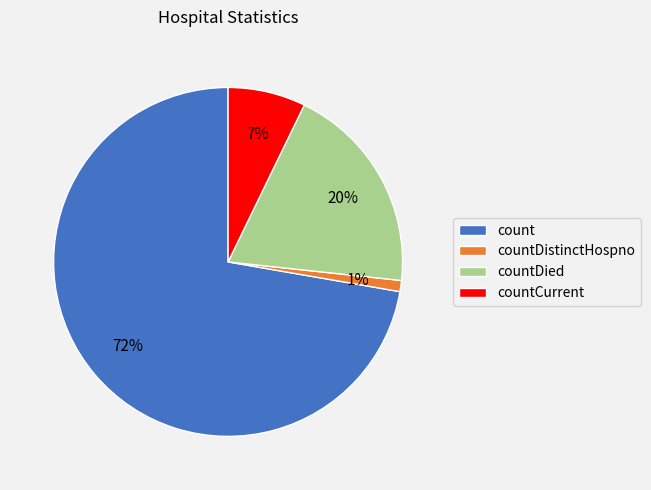

Is the sum of countDied and count greater than half?

Yes